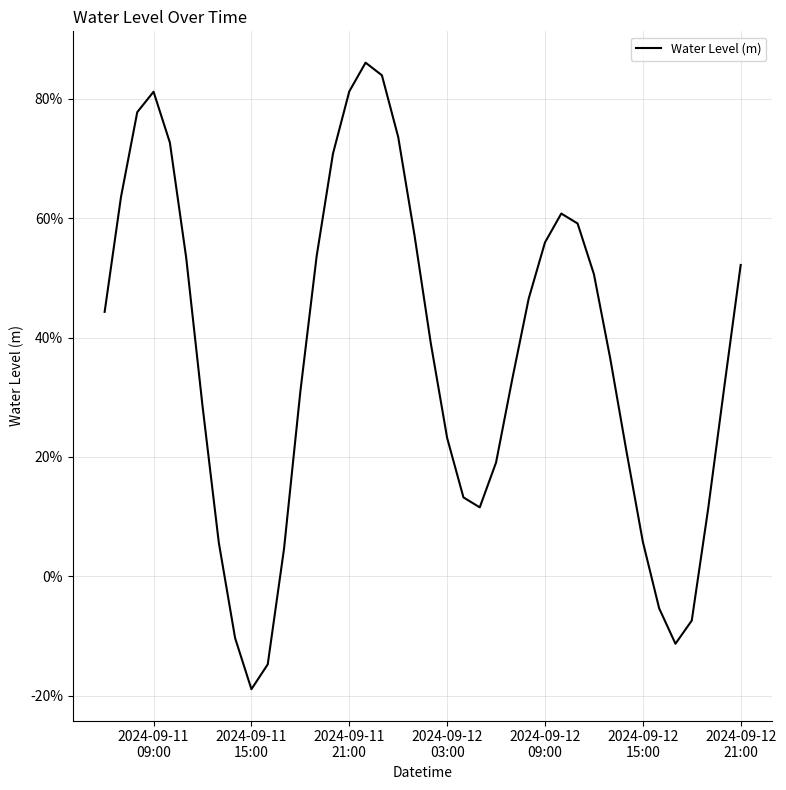

Does the chart have visible grid lines?

Yes